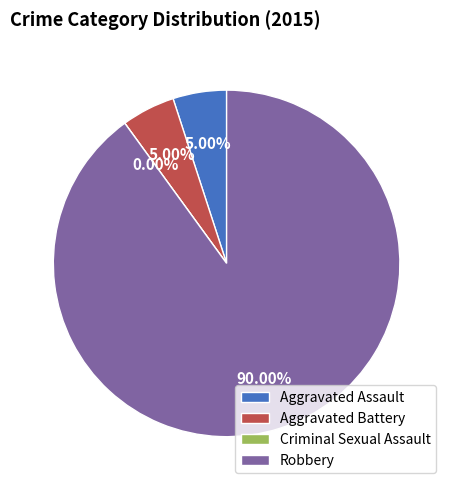

Is it true that Robbery is 90% of the pie?

True